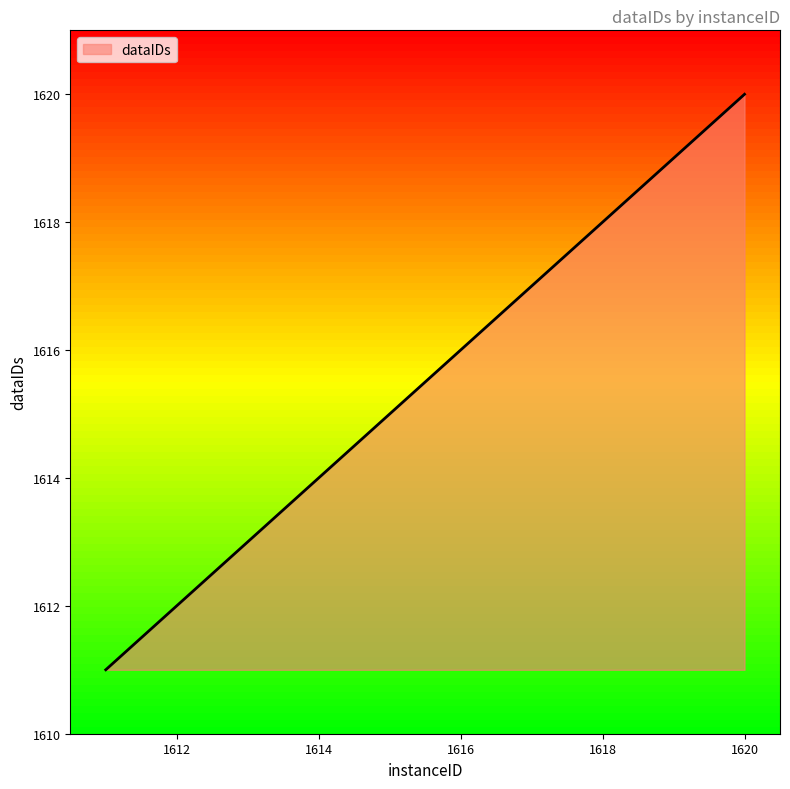

What is the maximum value shown in the chart?

1620